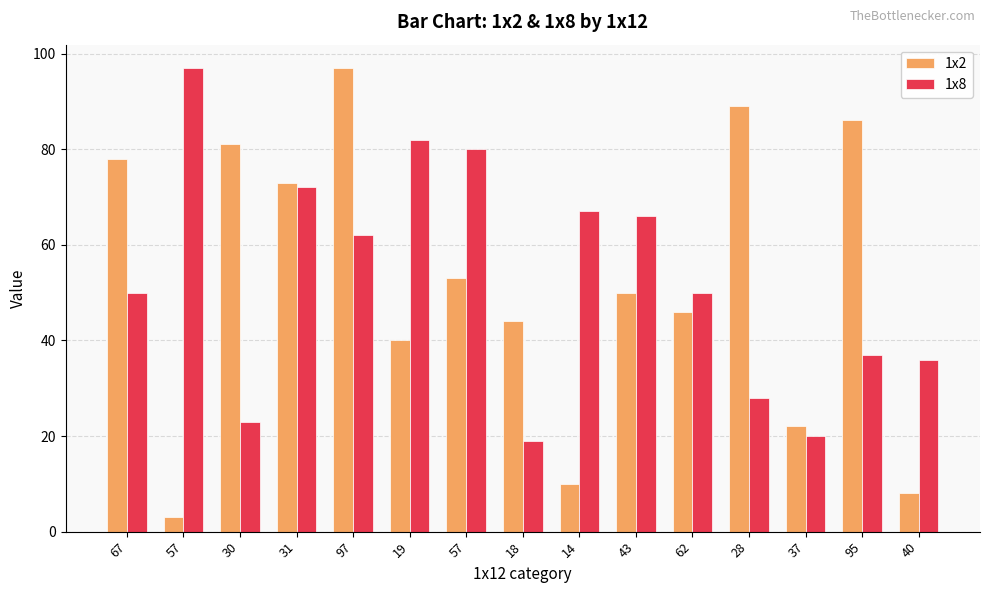

How many bars are there in each group?

2